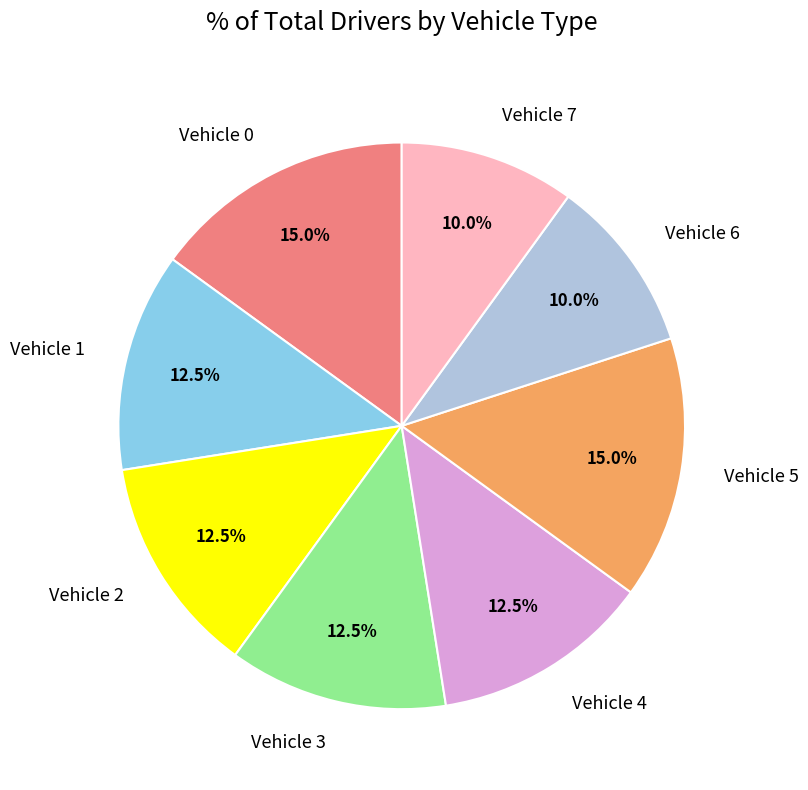

What is the total percentage of Vehicle 7 and Vehicle 5?

25.0%